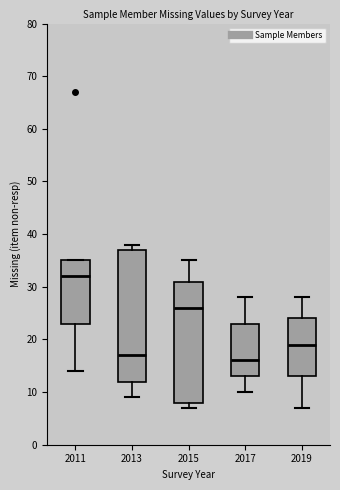

Reading left to right, read every box against the y-axis: the position of its median line, the range the box covers, and the ends of its whiskers. The values are not printed on the chart, so give them approximately, as read against the axis.

2011: median 32, box 23 to 35, whiskers 14 to 35
2013: median 17, box 12 to 37, whiskers 9 to 38
2015: median 26, box 8 to 31, whiskers 7 to 35
2017: median 16, box 13 to 23, whiskers 10 to 28
2019: median 19, box 13 to 24, whiskers 7 to 28